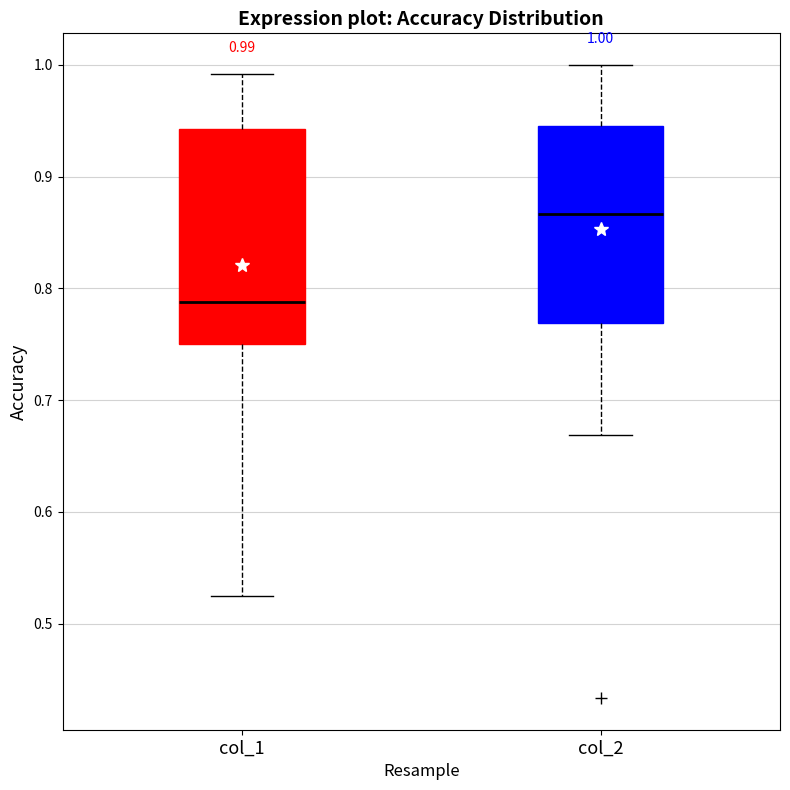

Which box is the tallest, from its lower edge to its upper edge?

col_1